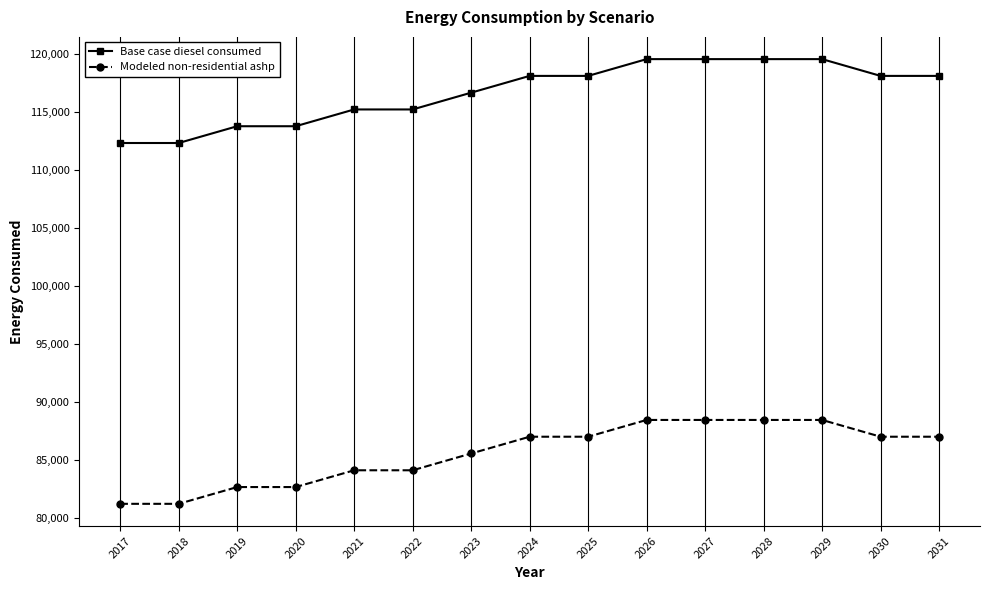

What is the value of the Modeled non-residential ashp point at the 1st from the left?

81233.5